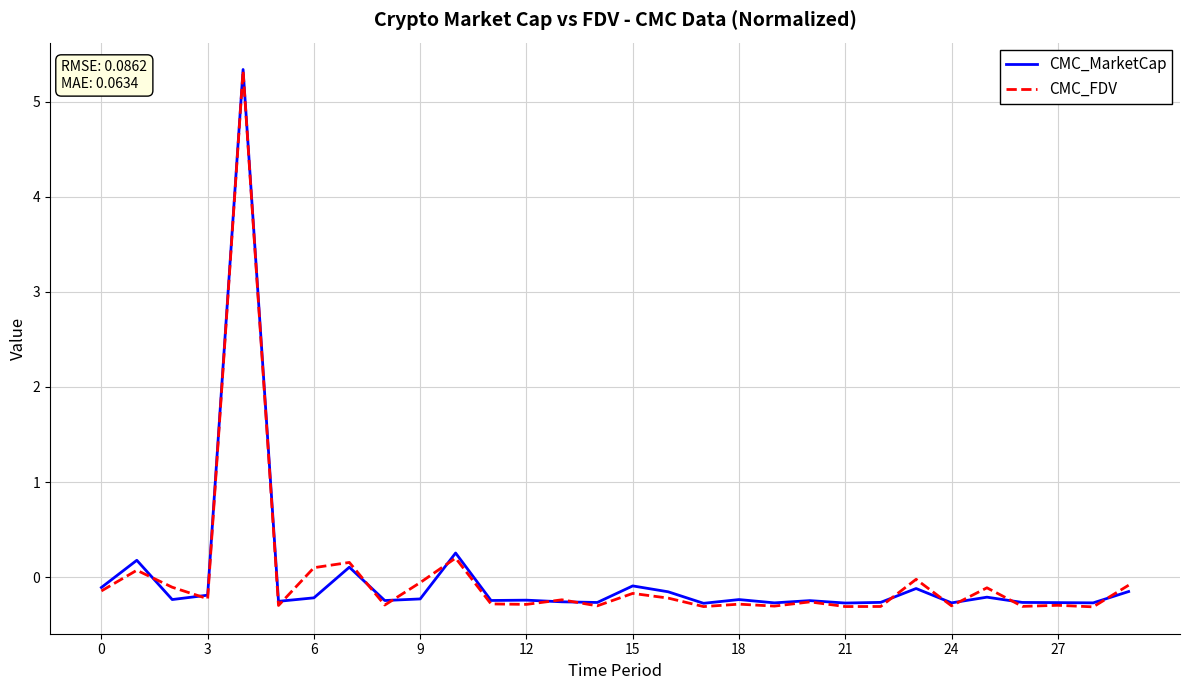

Which series has the widest spread of values?

CMC_FDV